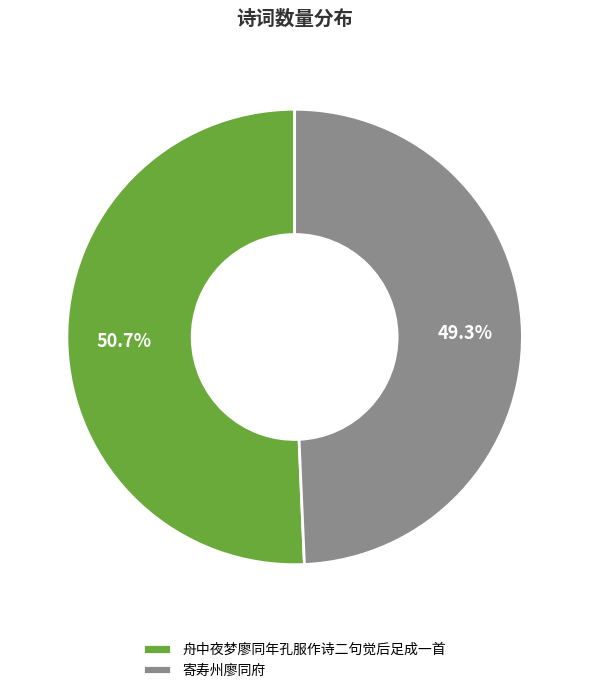

Do 寄寿州廖同府 and 舟中夜梦廖同年孔服作诗二句觉后足成一首 together represent more than half of the pie?

Yes